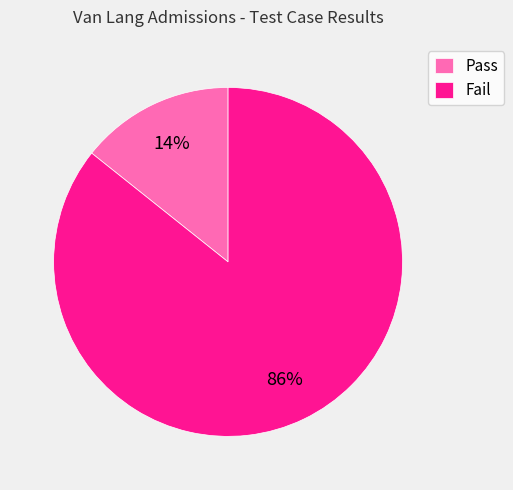

Count the number of slices in the pie.

2